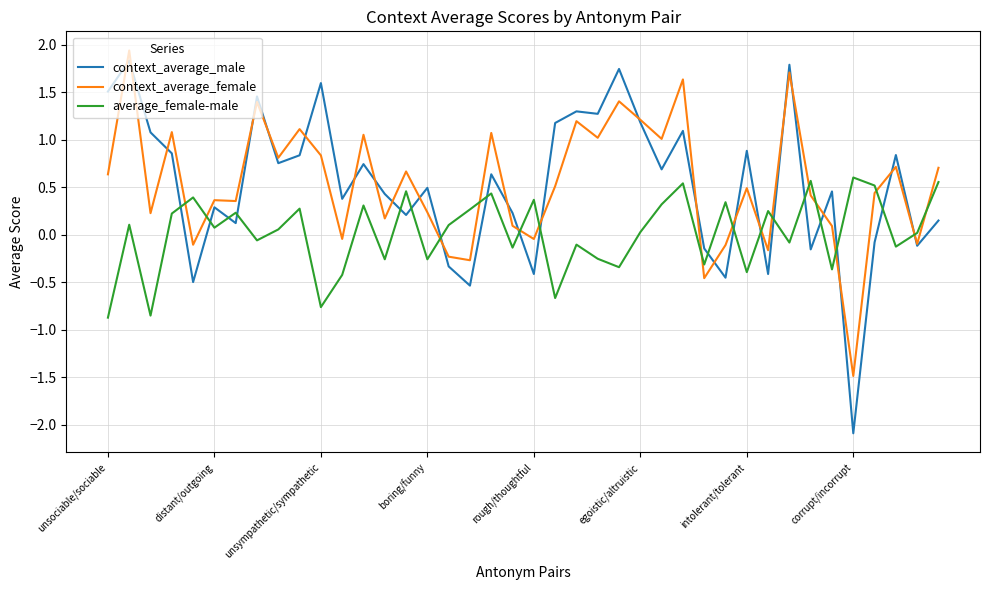

Which series ends up on top after the final intersection of average_female-male and context_average_female?

context_average_female